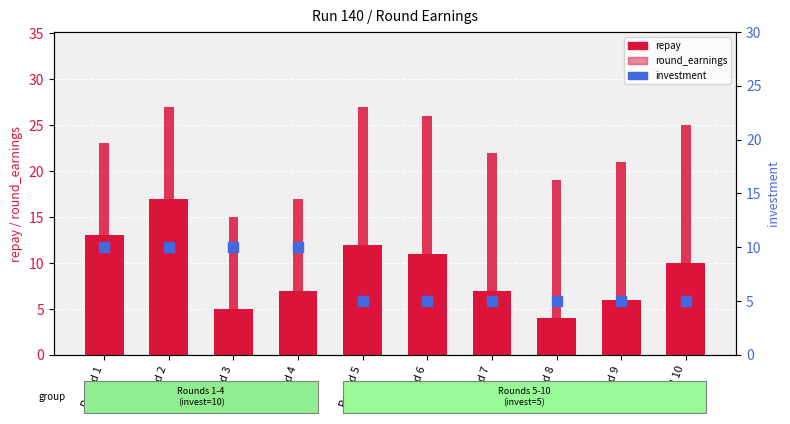

True or false: round_earnings has a value of 7 at Round 1.

False